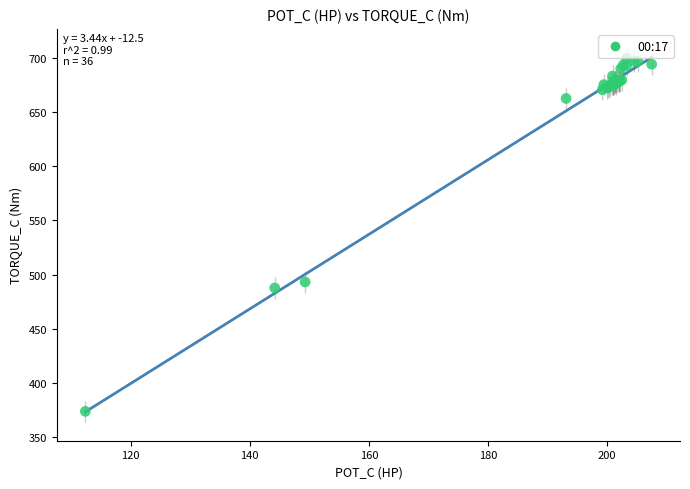

What Y value in the scatter plot is closest to 536?

493.3